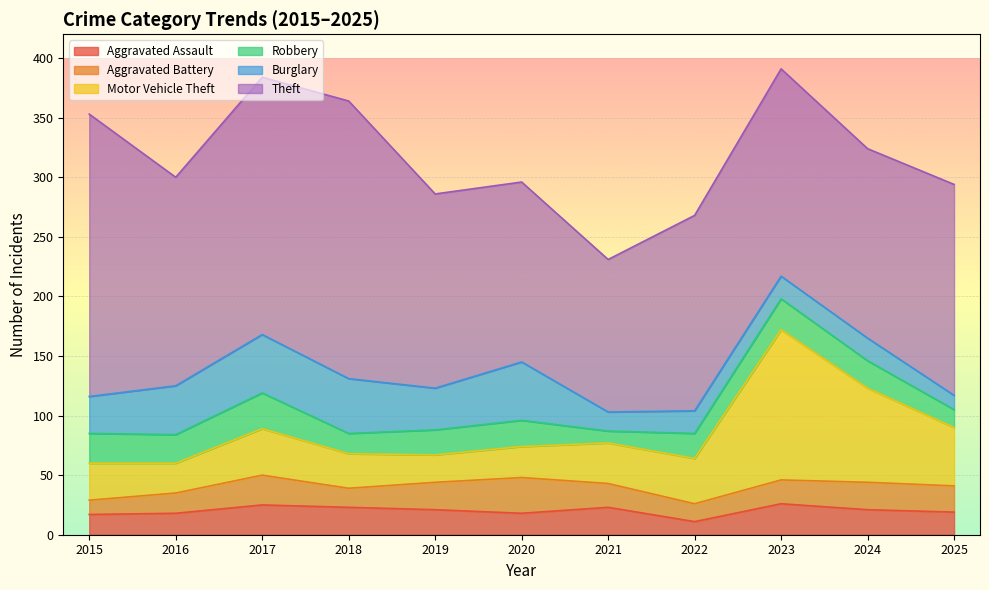

Reading left to right, what are all the values shown in this chart?

Aggravated Assault: 17	18	25	23	21	18	23	11	26	21	19
Aggravated Battery: 12	17	25	16	23	30	20	15	20	23	22
Motor Vehicle Theft: 31	25	39	29	23	26	34	38	126	79	49
Robbery: 25	24	30	17	21	22	10	21	26	23	15
Burglary: 31	41	49	46	35	49	16	19	19	19	12
Theft: 237	175	216	233	163	151	128	164	174	159	177